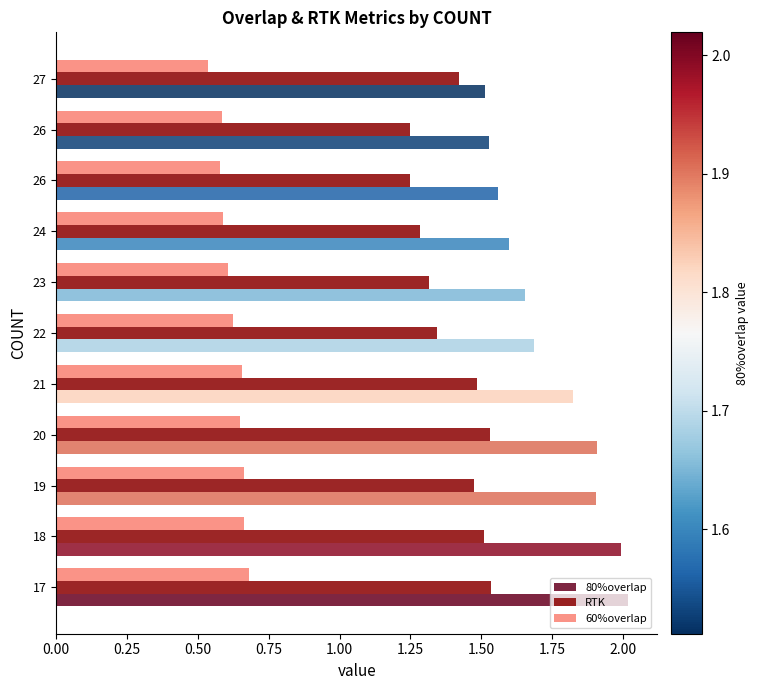

Which series has the widest spread of values?

80%overlap